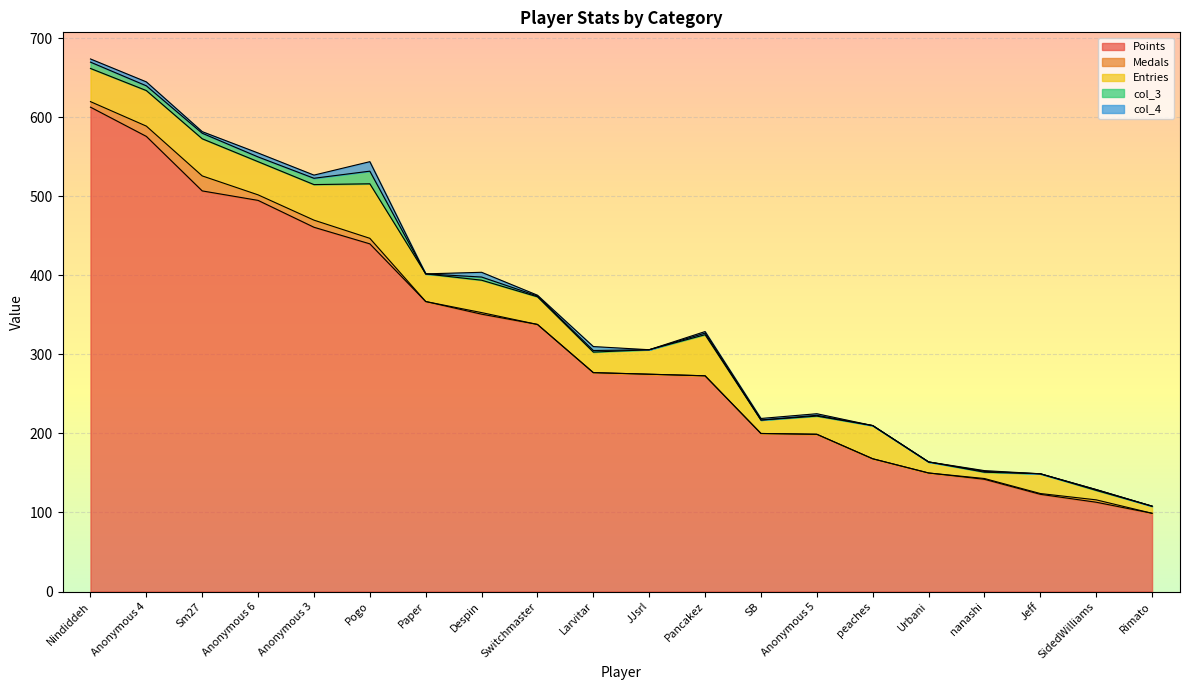

Where do Medals and col_3 first cross each other?

Nindiddeh and Anonymous 4